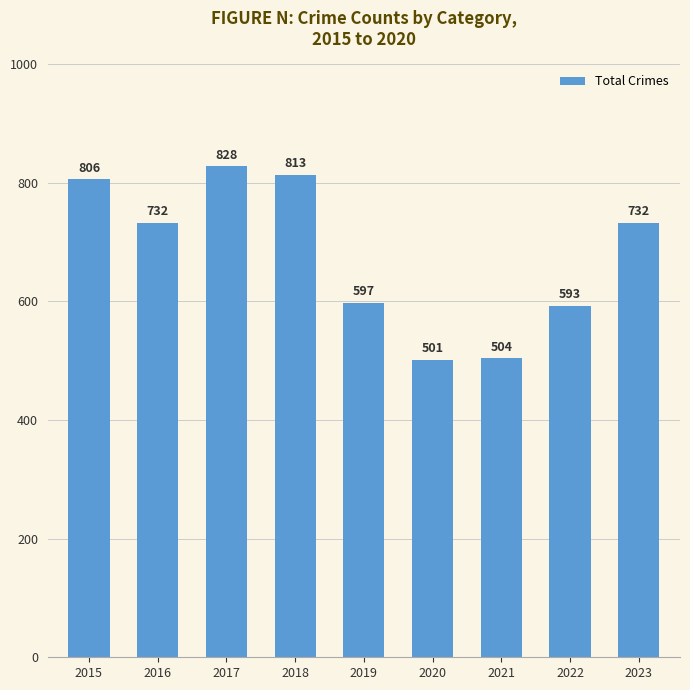

Is it true that the value at 2019 is 597?

True